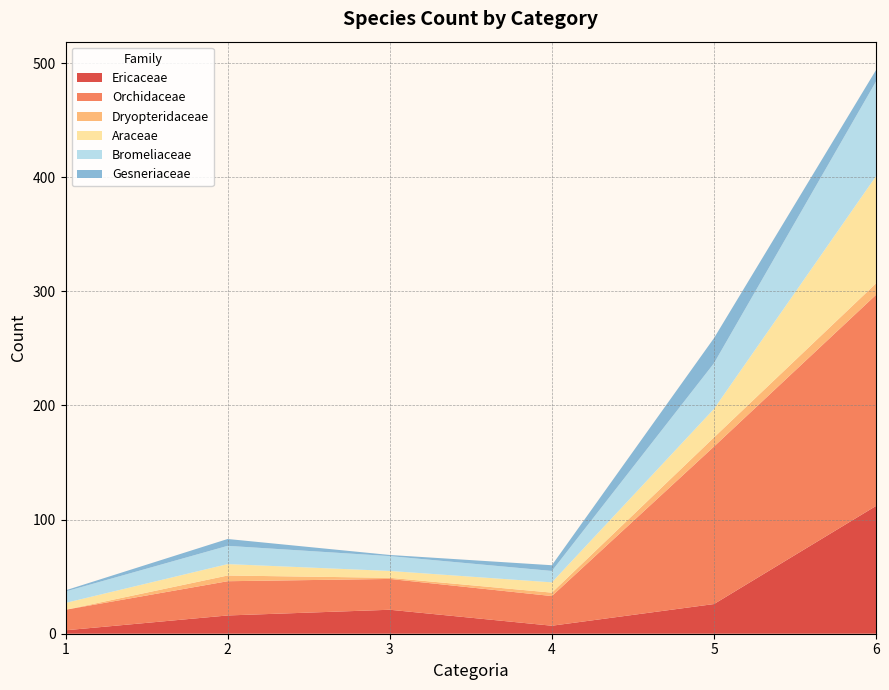

Reading left to right, extract all data points from this chart.

Ericaceae: 1=3	2=16	3=21	4=7	5=26	6=112
Orchidaceae: 1=18	2=30	3=27	4=26	5=138	6=185
Dryopteridaceae: 1=0	2=5	3=1	4=3	5=8	6=10
Araceae: 1=6	2=10	3=6	4=9	5=25	6=94
Bromeliaceae: 1=10	2=16	3=13	4=10	5=40	6=83
Gesneriaceae: 1=1	2=6	3=1	4=5	5=22	6=10